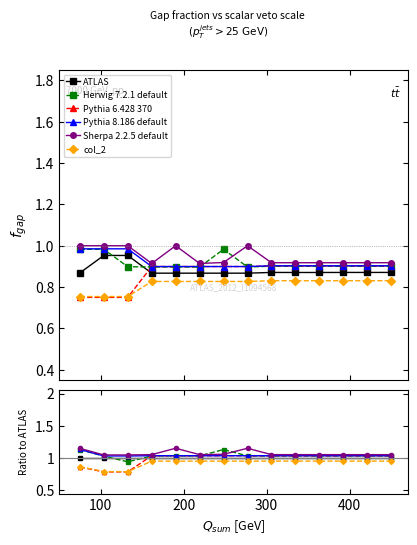

At how many categories does at least one series exceed 0?

14